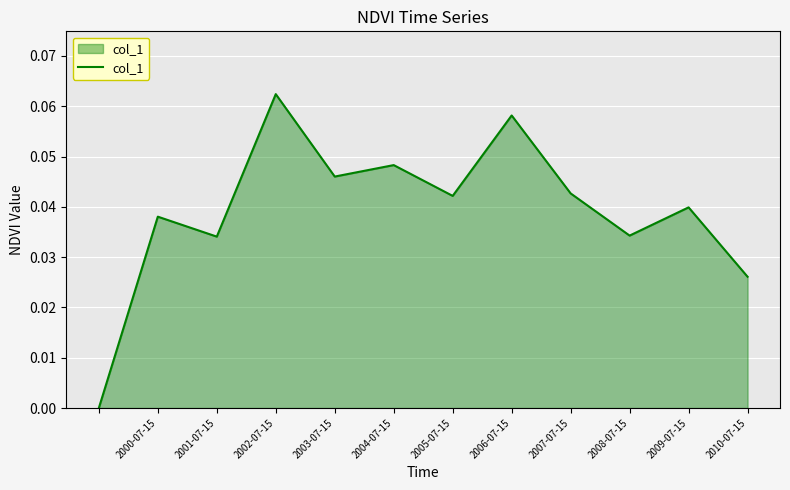

Which has a higher value, 2007-07-15 or 2000-07-15?

2007-07-15